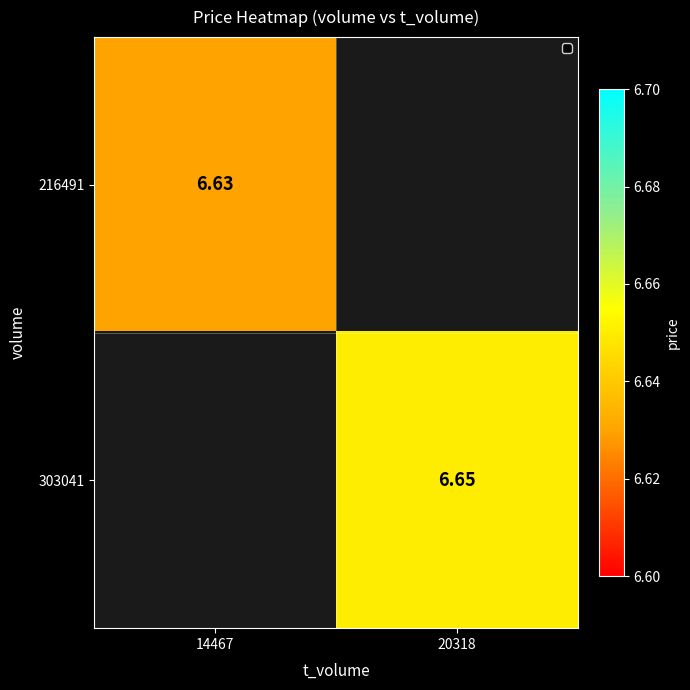

Is the value of 303041 at 20318 greater than the value of 216491 at 14467?

Yes